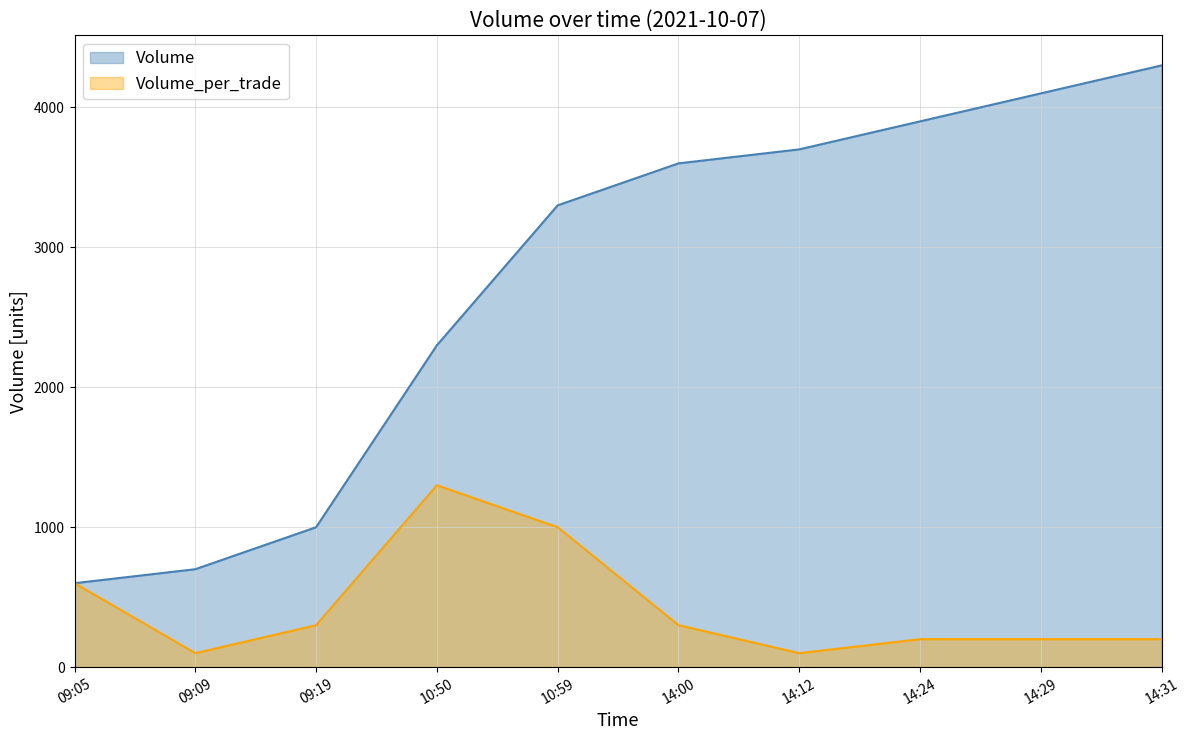

Read the Volume value at 10:59, to the nearest 50.

3300